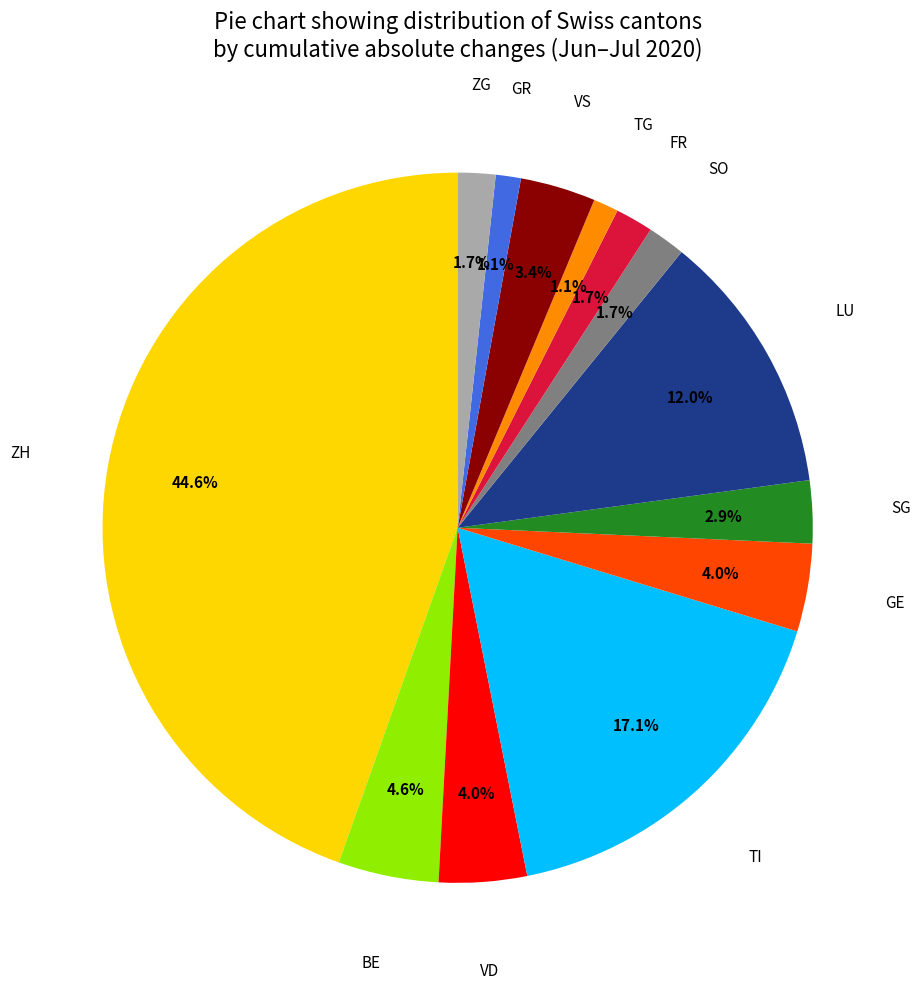

How many segments does this pie chart have?

13